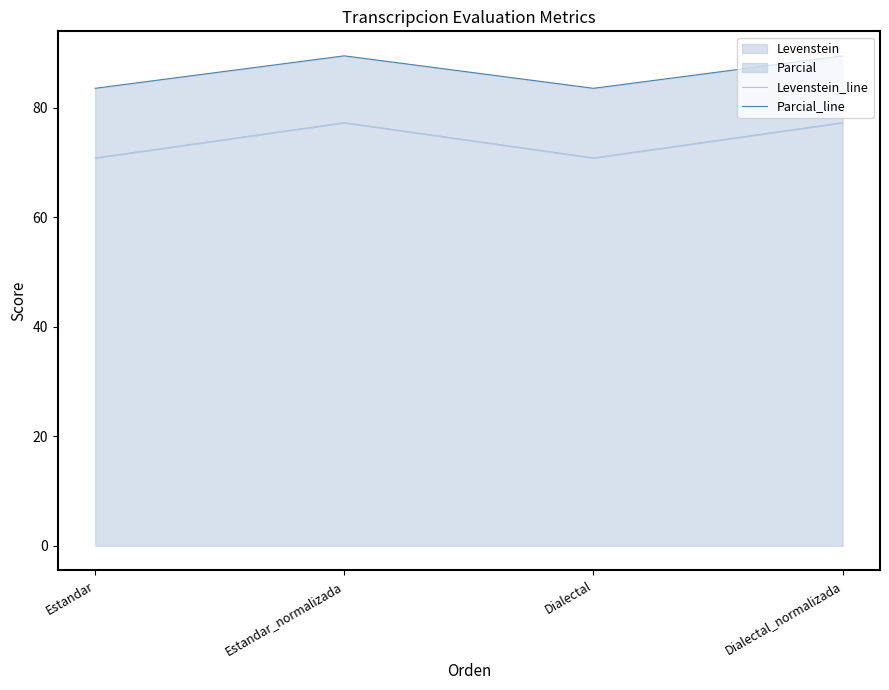

At which category does Parcial_line reach its first local valley?

Dialectal